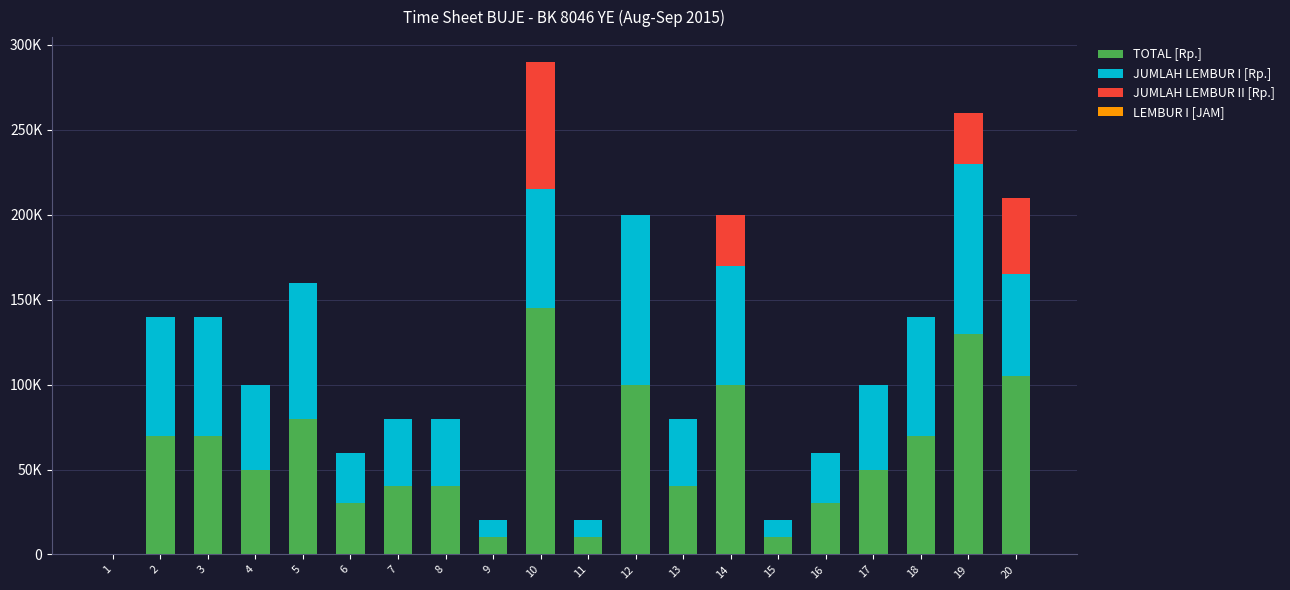

Rank the categories by LEMBUR I [JAM] value from highest to lowest.

12, 19, 5, 2, 3, 10, 14, 18, 20, 4, 17, 7, 8, 13, 6, 16, 9, 11, 15, 1